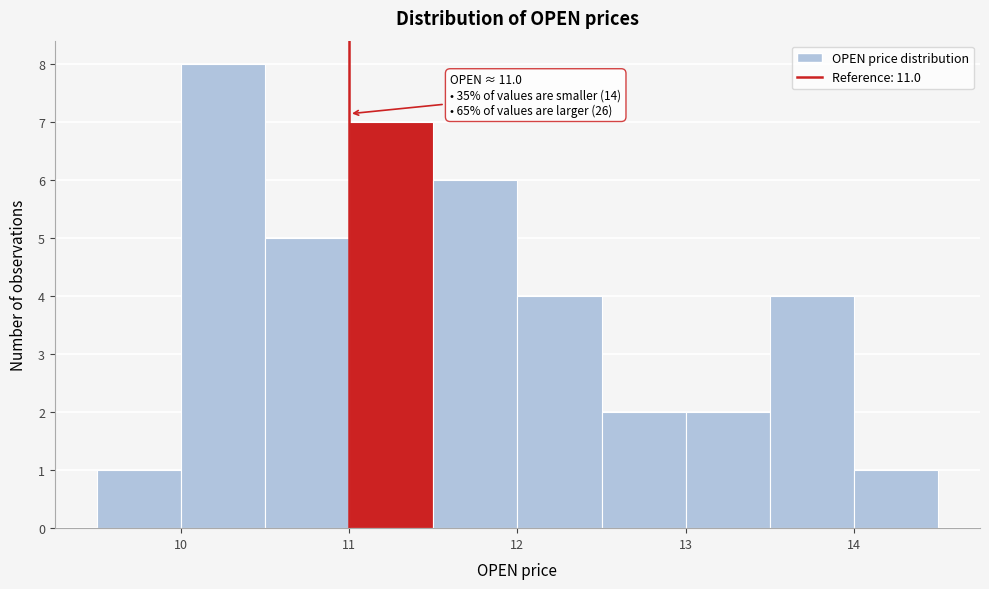

Over which range of the x-axis is the bar tallest?

10.0 to 10.5